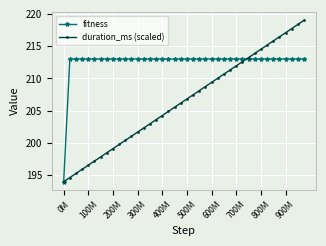

List the series in order of their overall mean, highest first.

fitness, duration_ms (scaled)